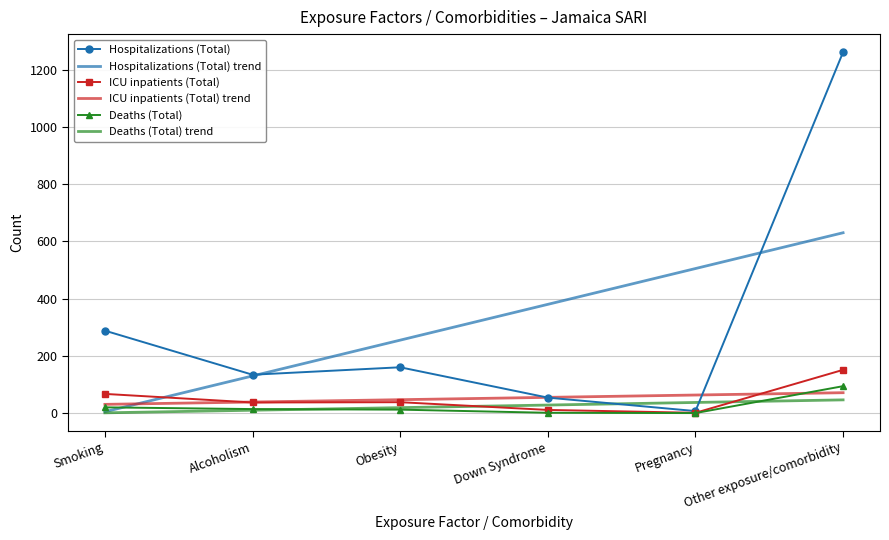

What is the total value across all series at Other exposure/comorbidity?

2253.4